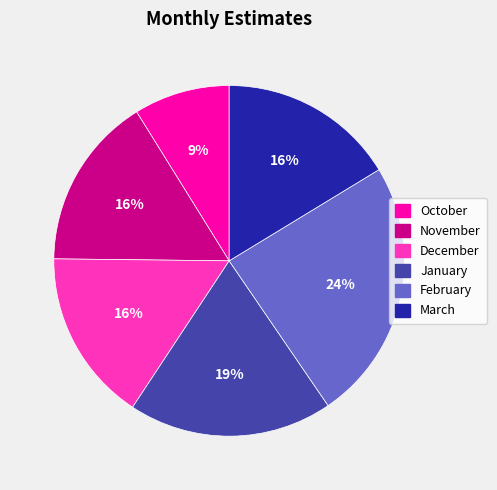

Do February and March together represent more than half of the pie?

No